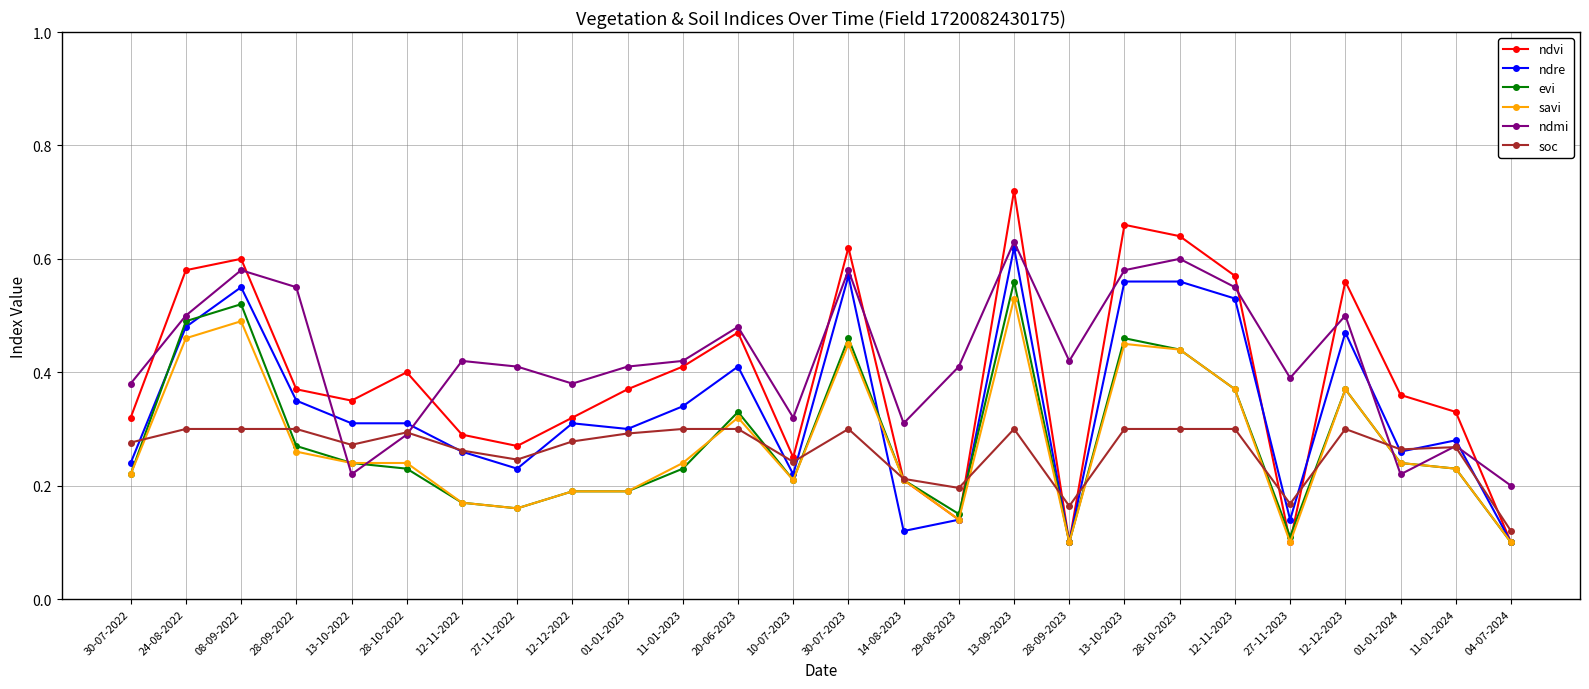

Which category has the highest value across all series?

13-09-2023